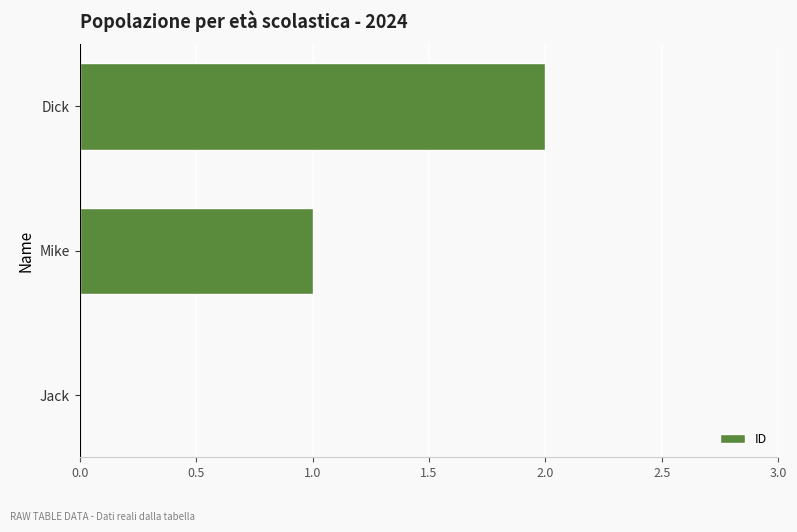

At which label is the value closest to 1?

Mike